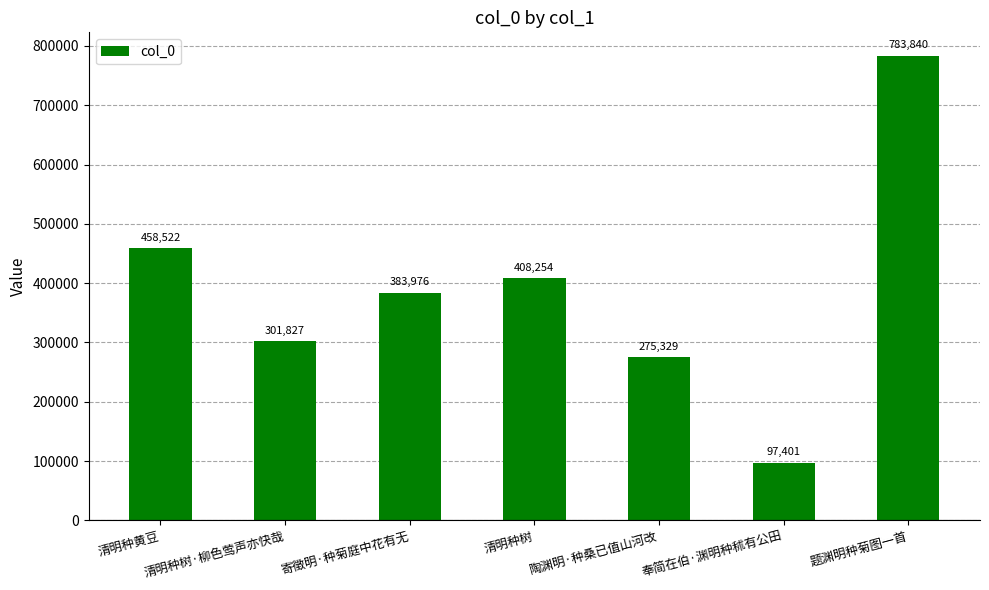

What is the difference between the values at 清明种黄豆 and 陶渊明·种桑已值山河改?

183193